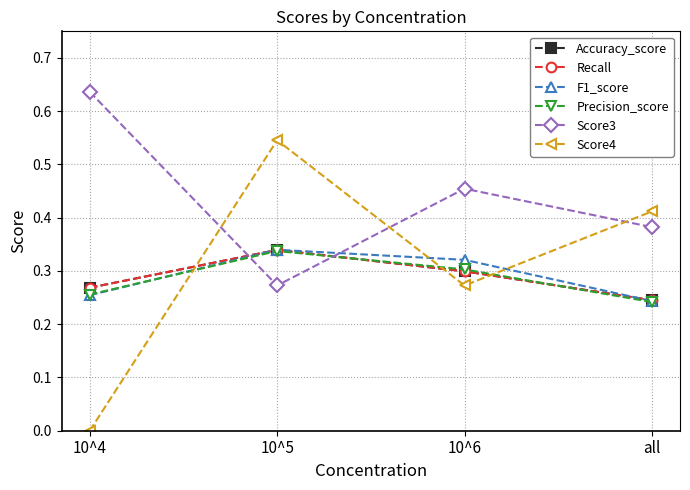

The Precision_score series shows 0.3 at 10^4. True or false?

True